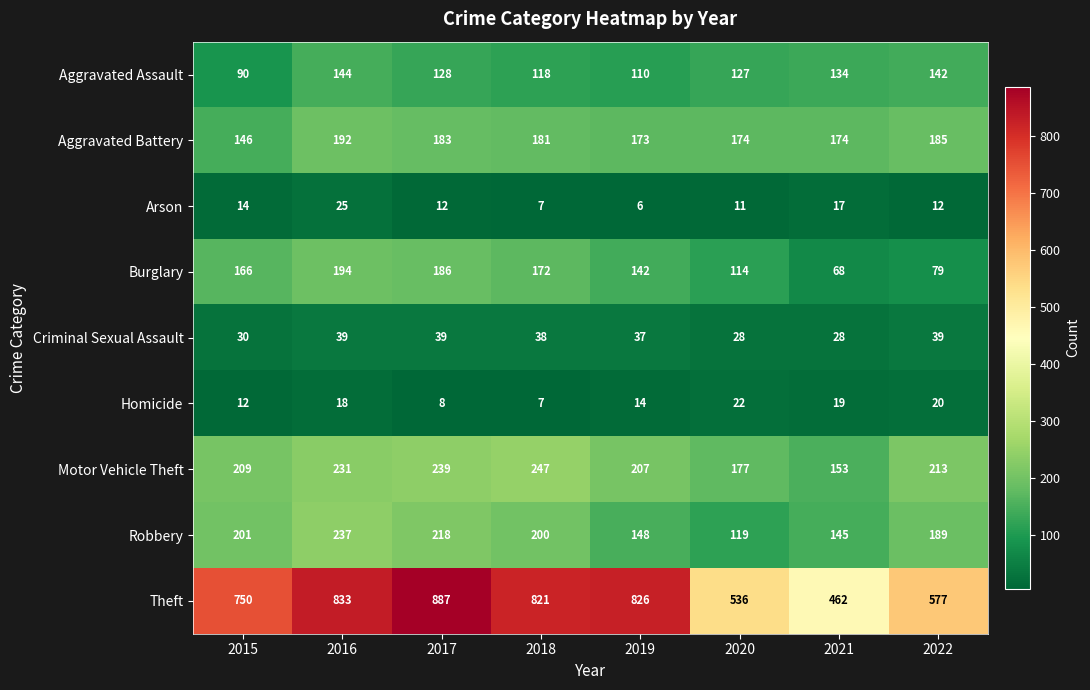

Which label corresponds to the smallest value in the chart?

2019